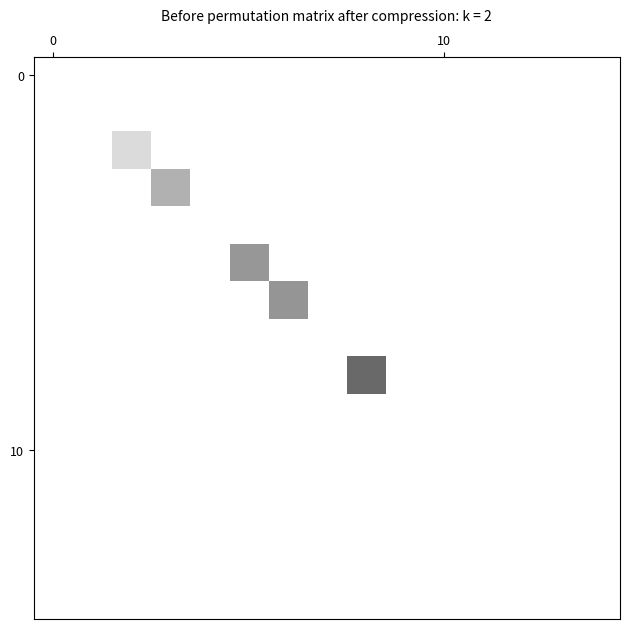

Which label corresponds to the largest value in the chart?

8